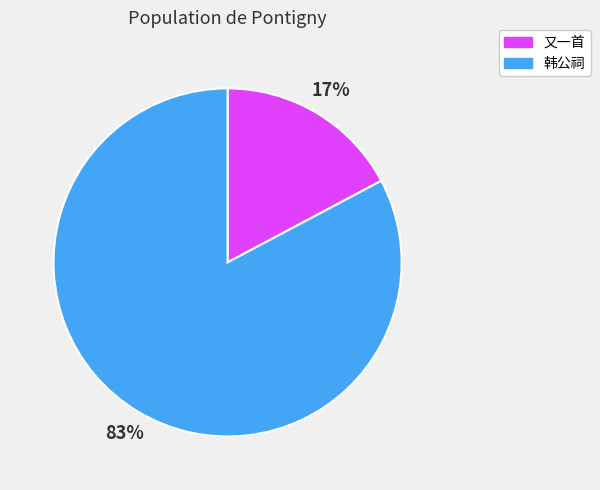

Is the sum of 韩公祠 and 又一首 greater than half?

Yes